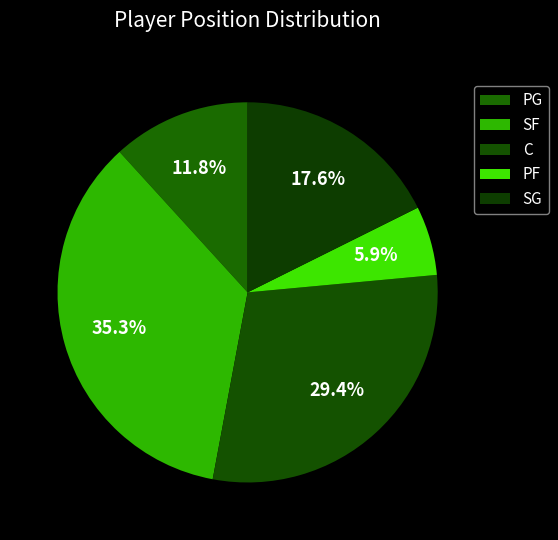

Is it true that SG is 18% of the pie?

True